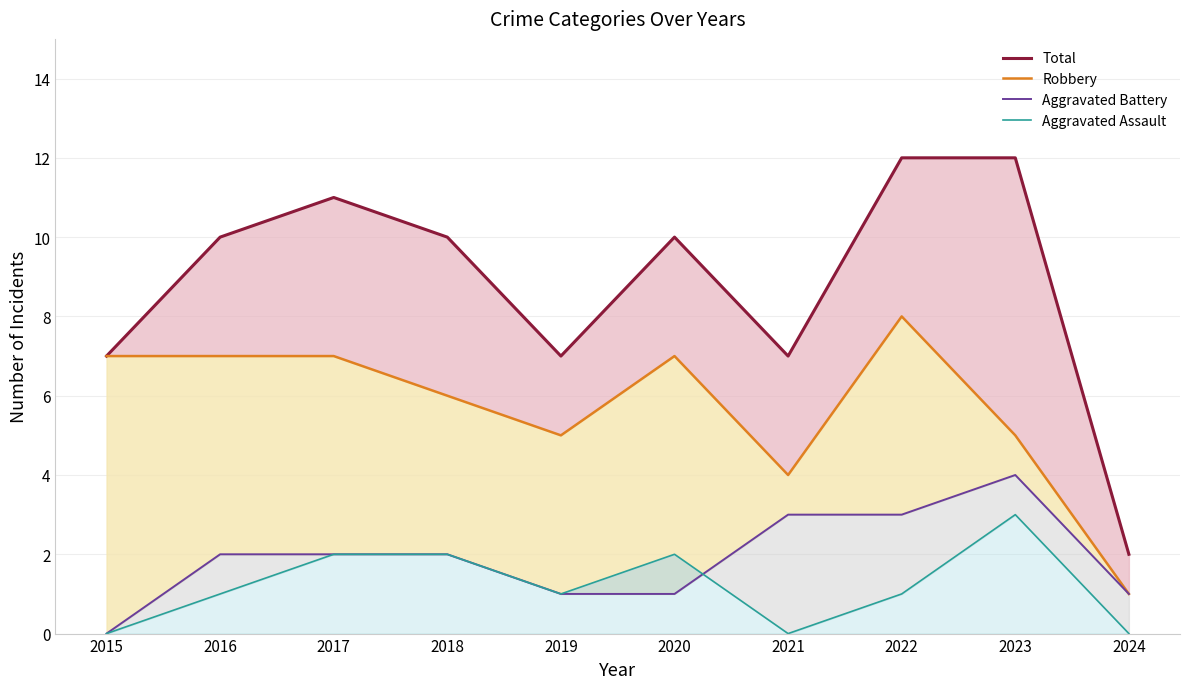

What is the difference between the maximum and minimum values in the Robbery series?

7